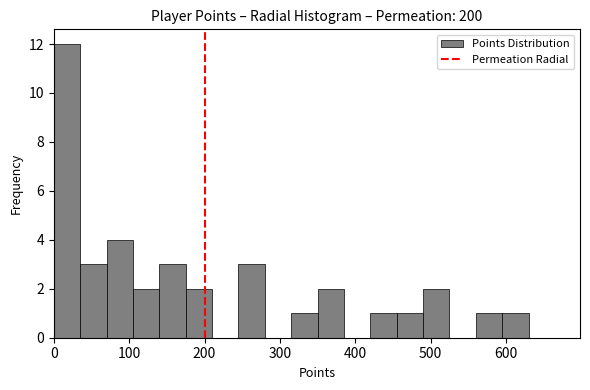

Read against the x-axis, roughly where is the centre of the tallest bar?

20